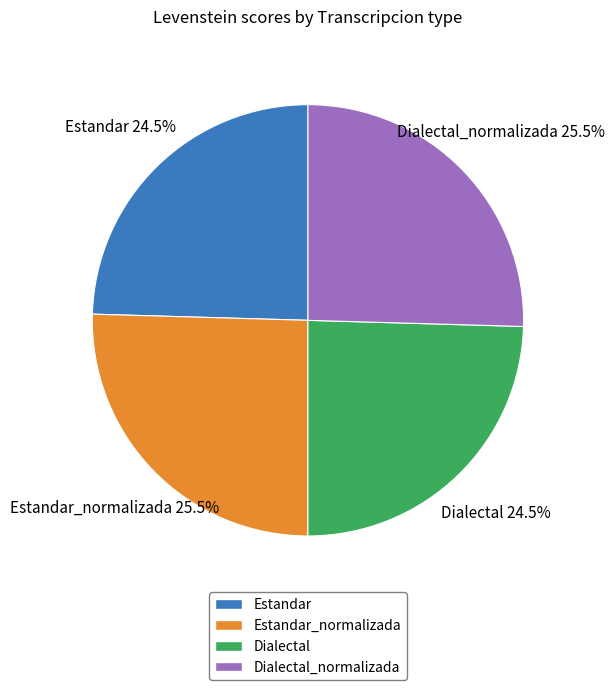

Is there a majority slice in this chart?

No